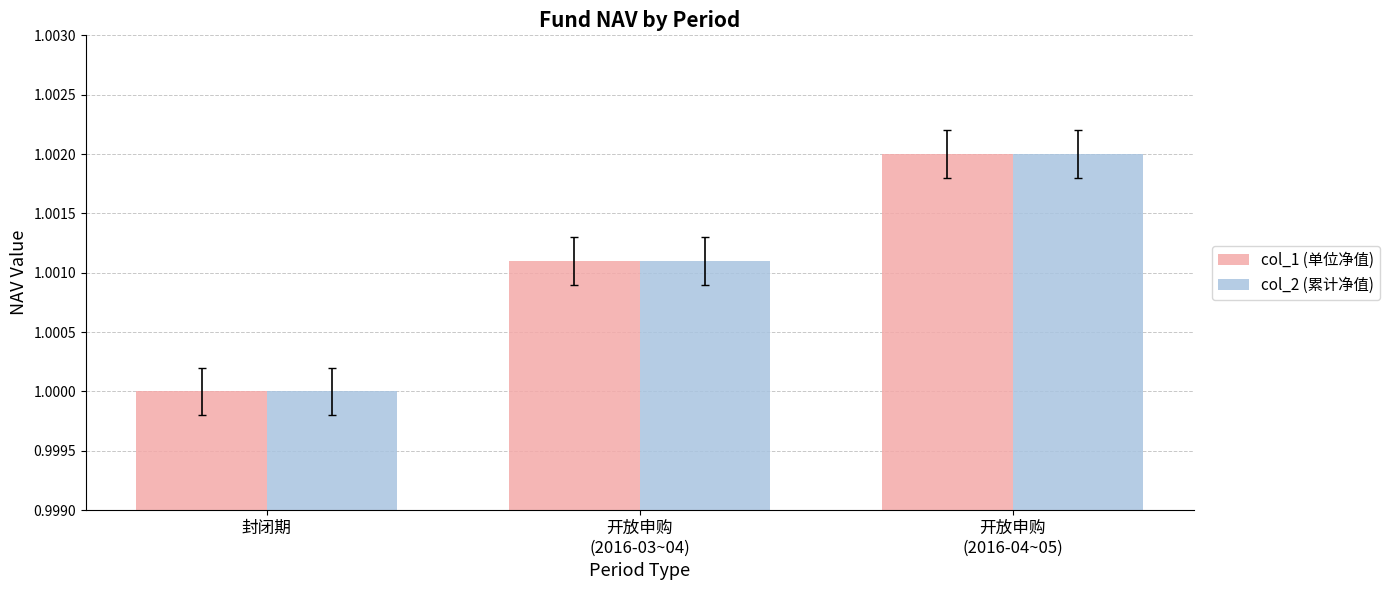

What position from the right is 开放申购
(2016-03~04)?

2